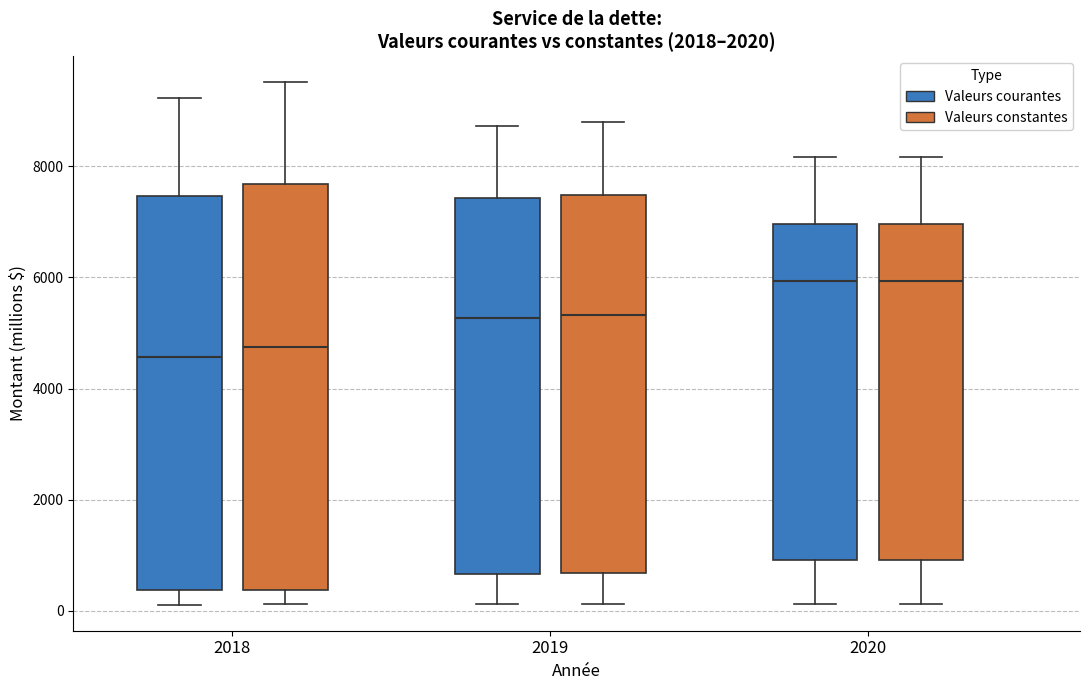

Comparing the boxes themselves (not the whiskers), which one is the tallest?

2018 (Valeurs constantes)